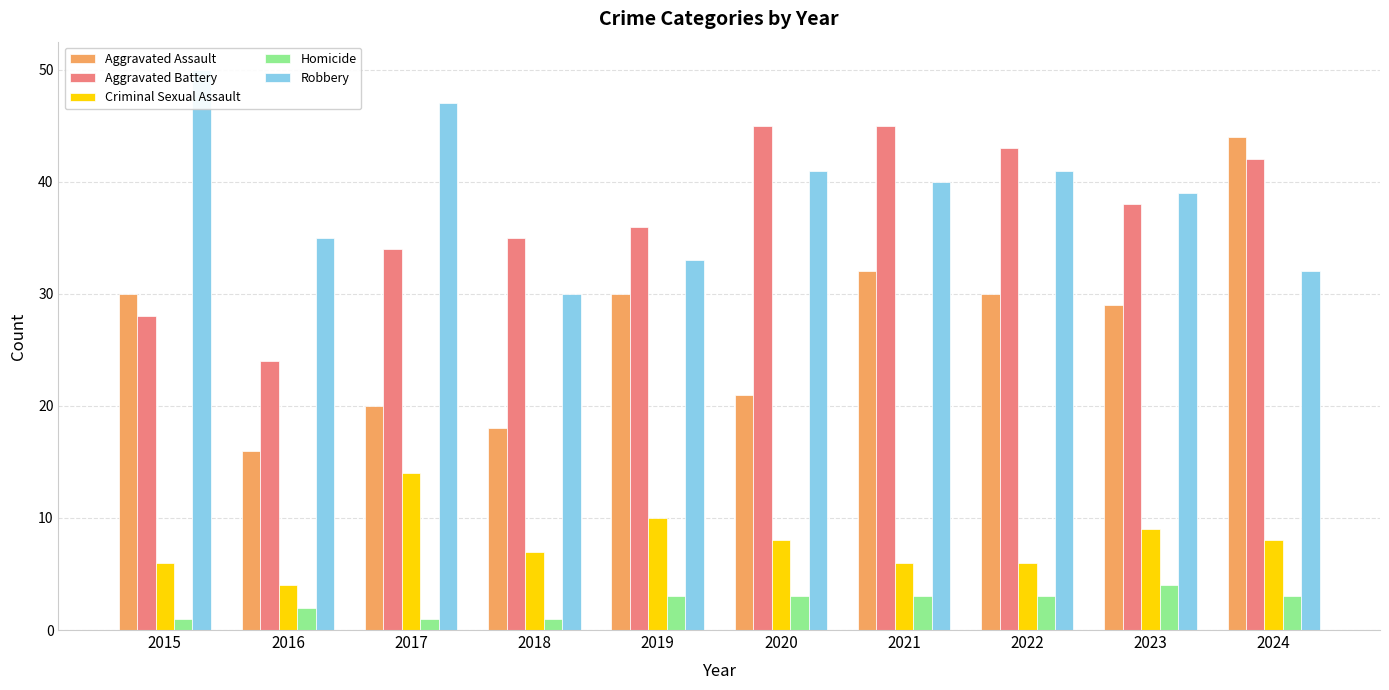

Are the bars grouped side by side (vs. stacked)?

Yes